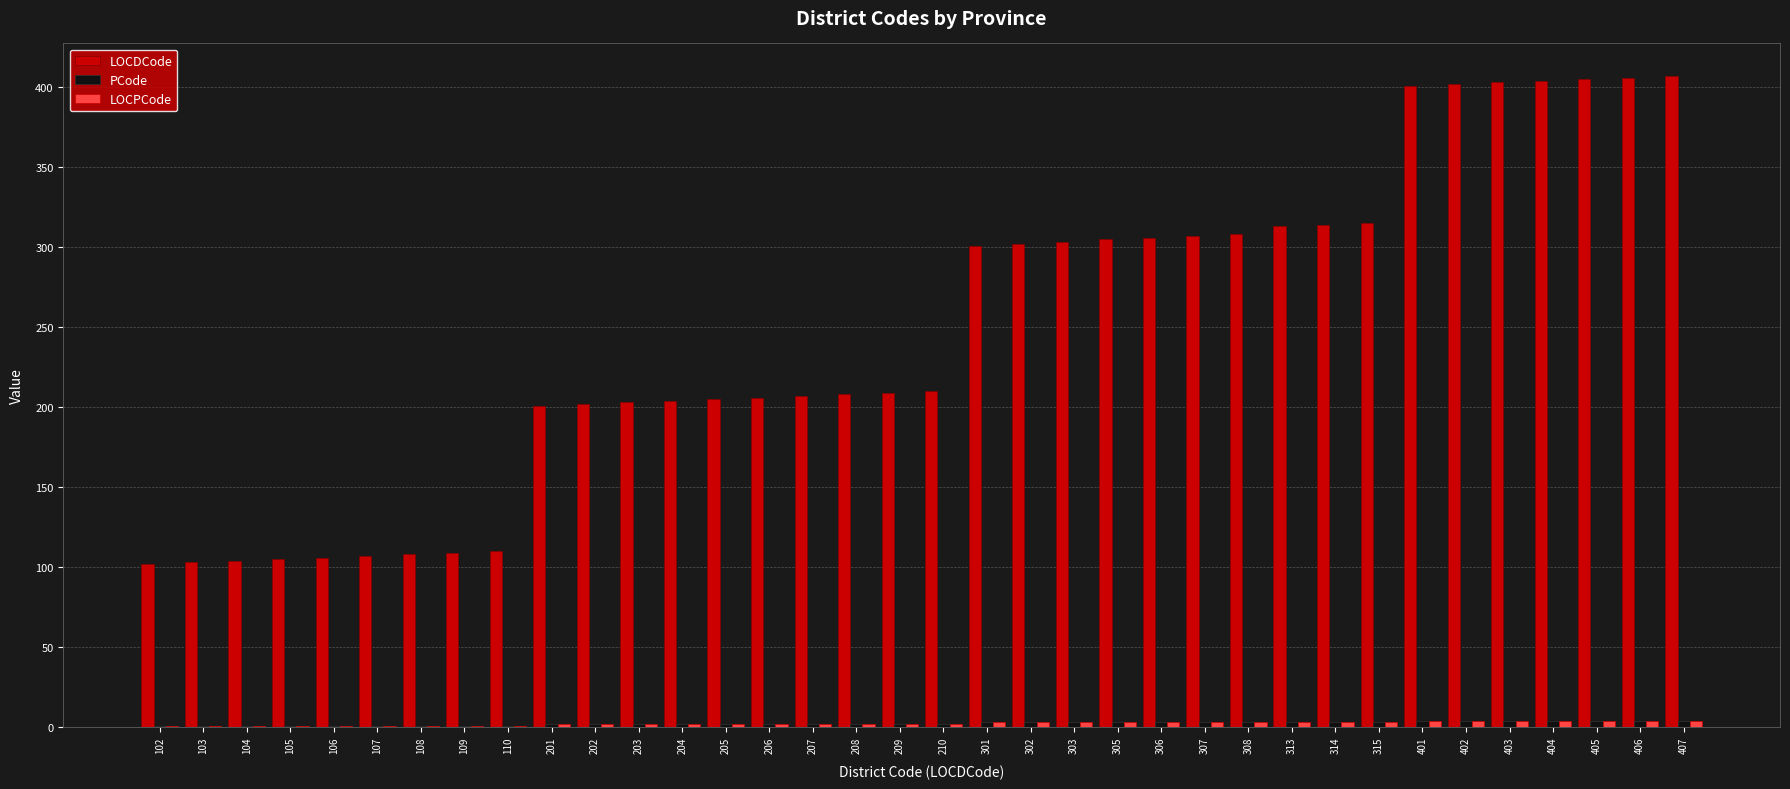

Between 206 and 308, which series saw the biggest shift?

LOCDCode